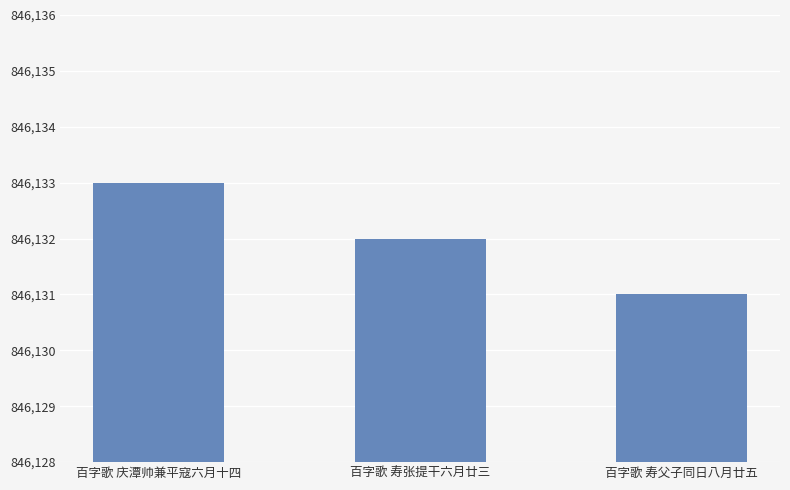

Reading left to right, transcribe all the data shown in this chart.

百字歌 庆潭帅兼平寇六月十四=846133	百字歌 寿张提干六月廿三=846132	百字歌 寿父子同日八月廿五=846131